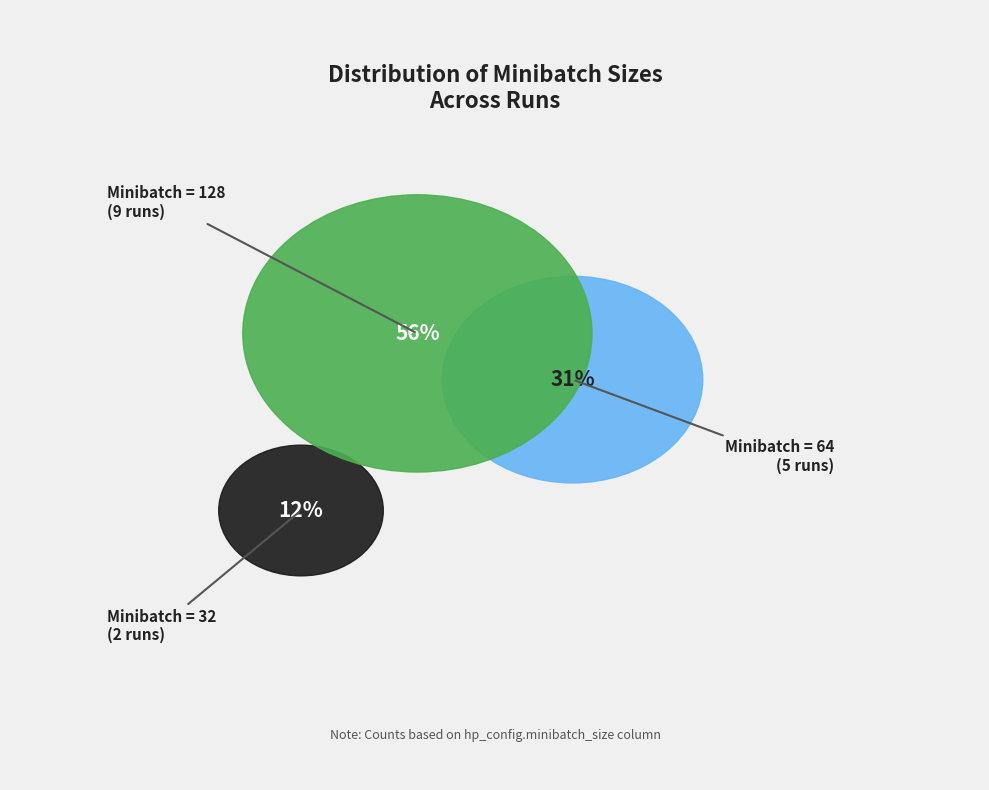

To the nearest percent, what is the combined percentage of 32 and 128?

69%